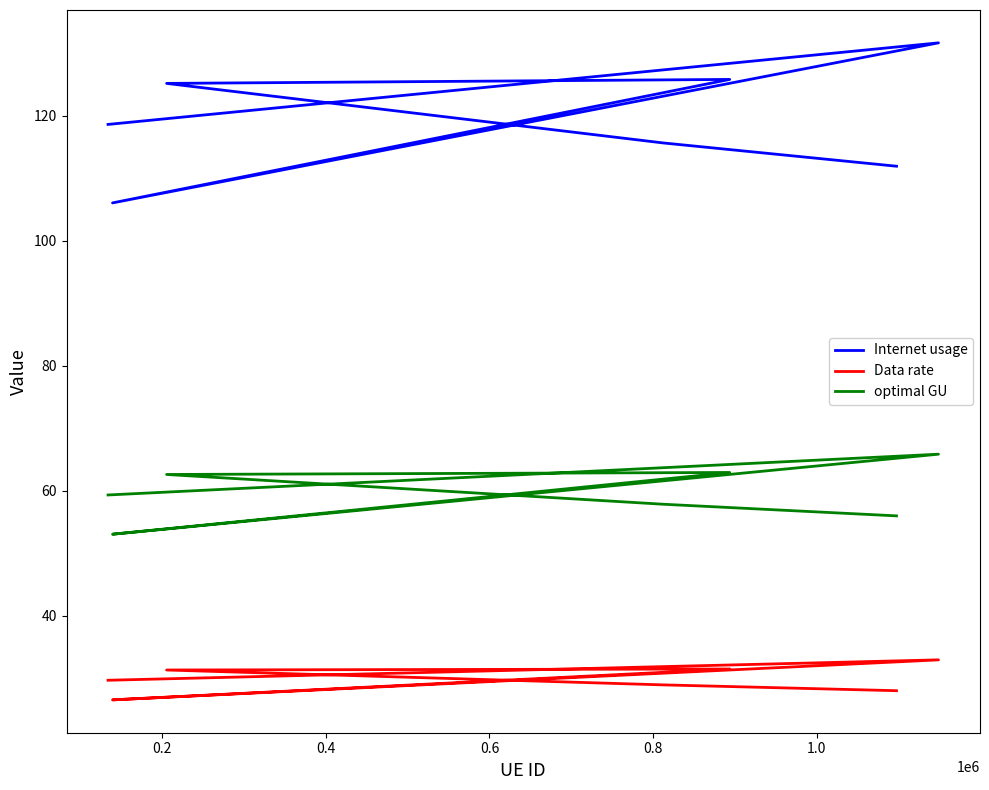

Rank the series at 0.2 from lowest to highest value.

Data rate, optimal GU, Internet usage